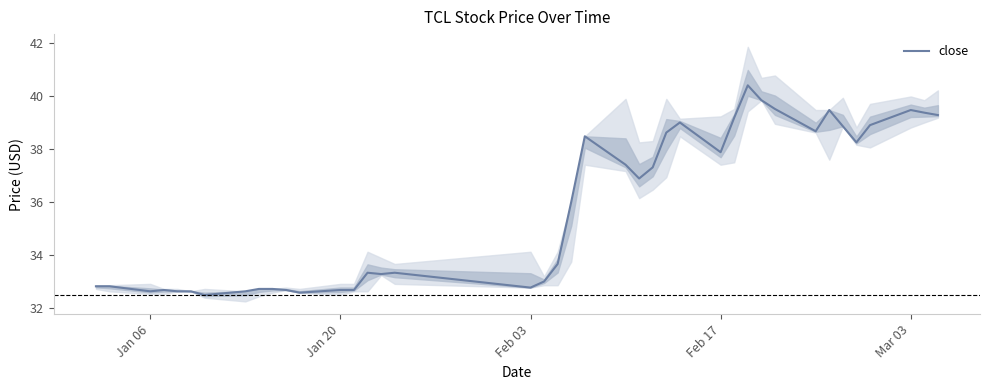

What is the minimum value for close?

32.5